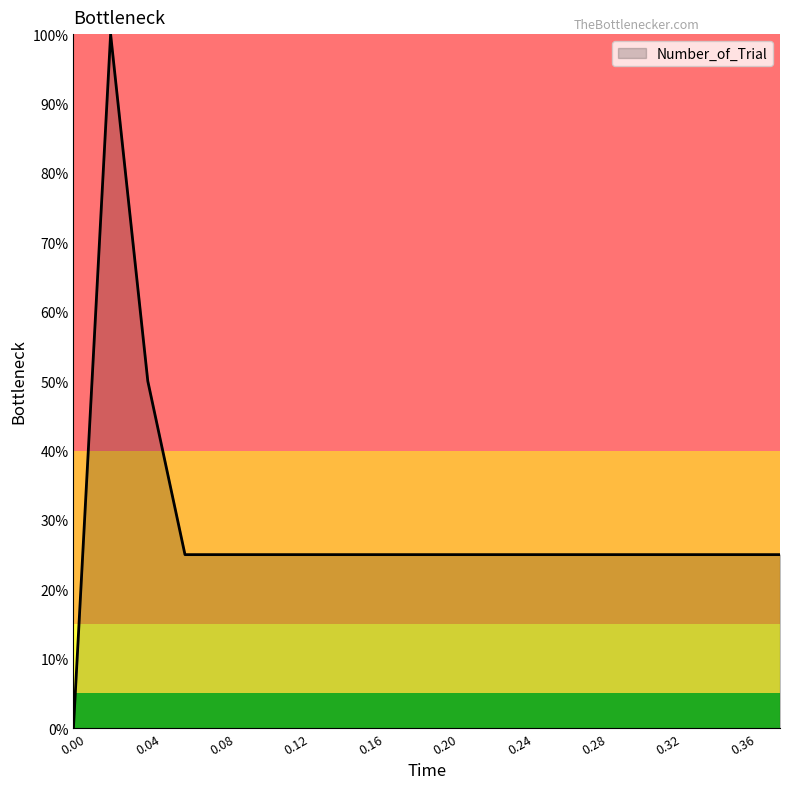

How many categories are shown in the chart?

20